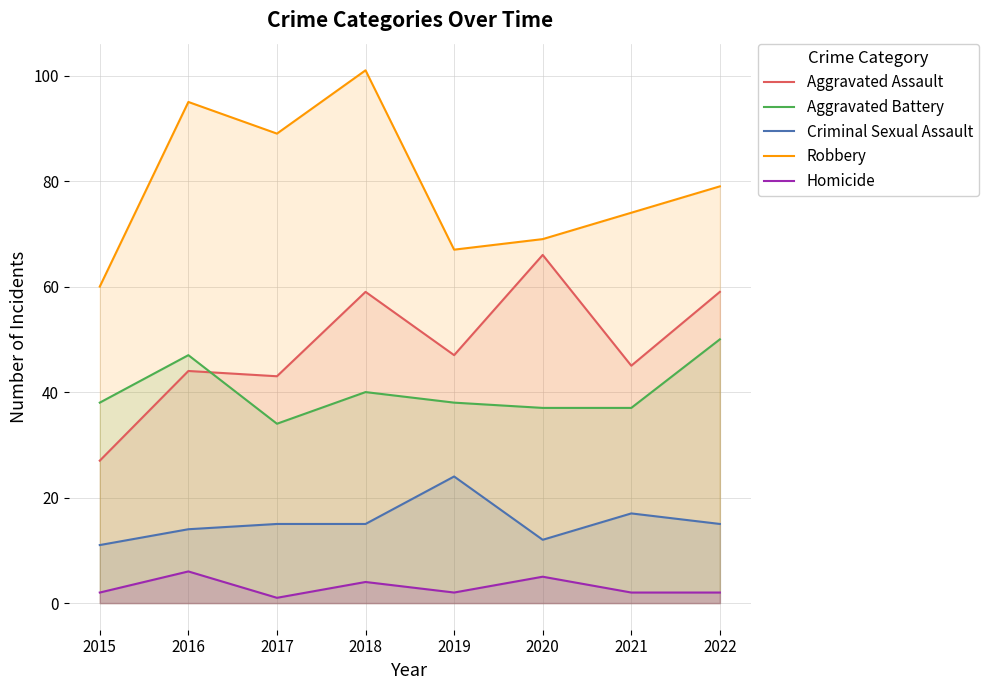

True or false: Aggravated Assault has a value of 15 at 2022.

False